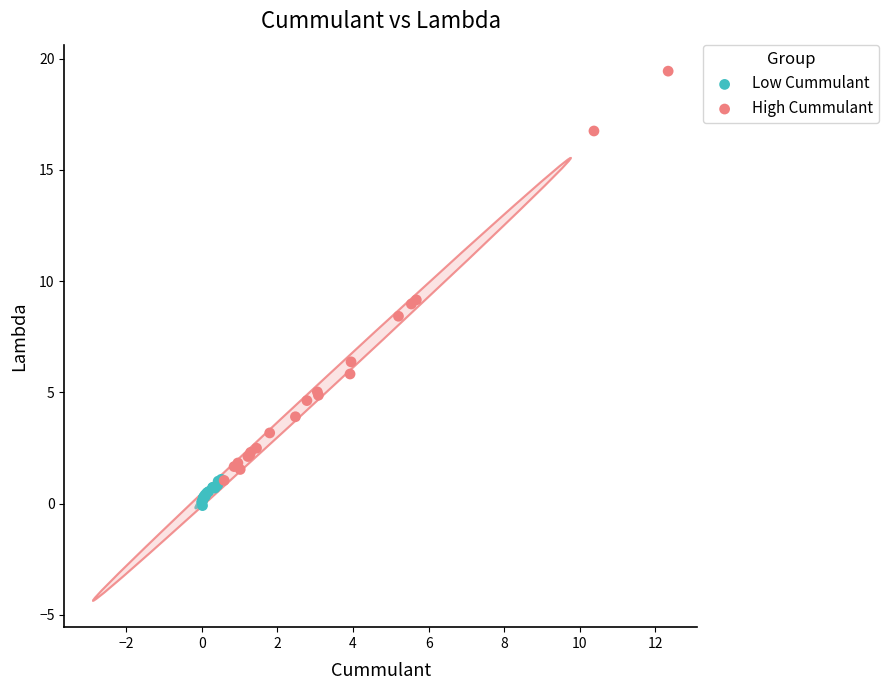

Which series contains the lowest Y value?

Low Cummulant